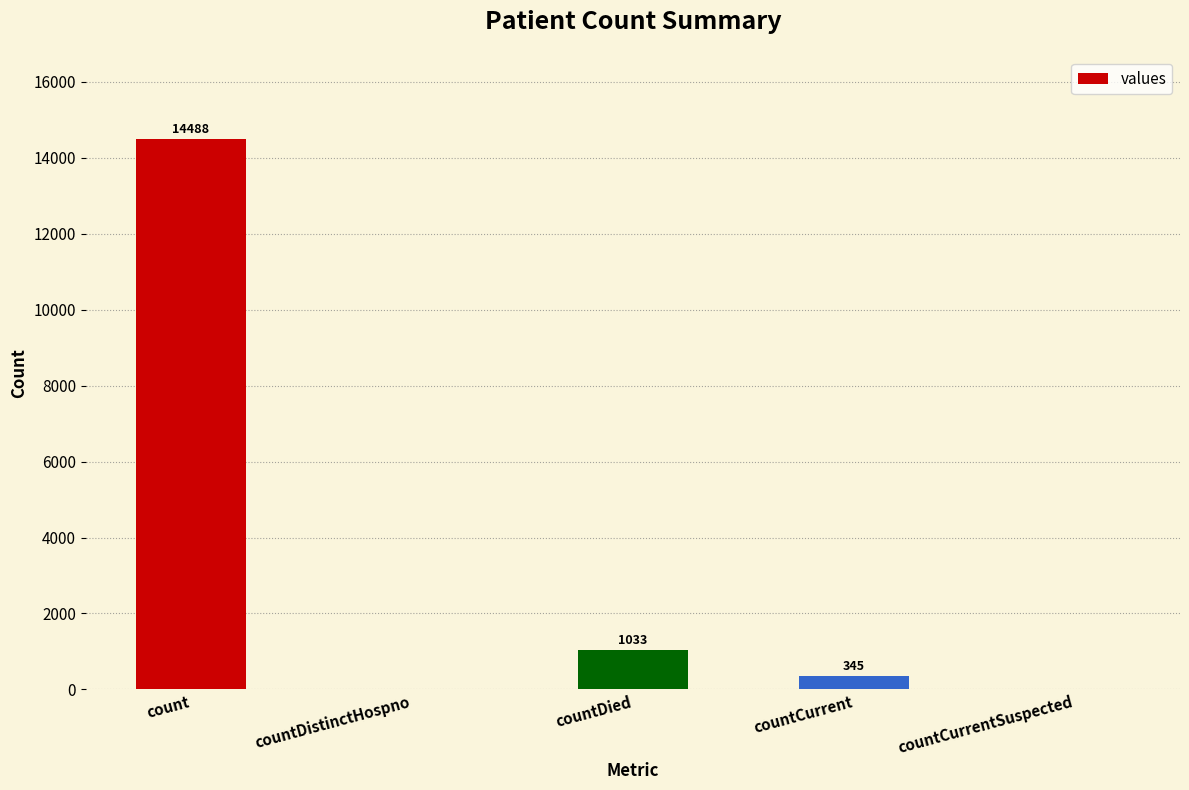

How many categories are shown in the chart?

5